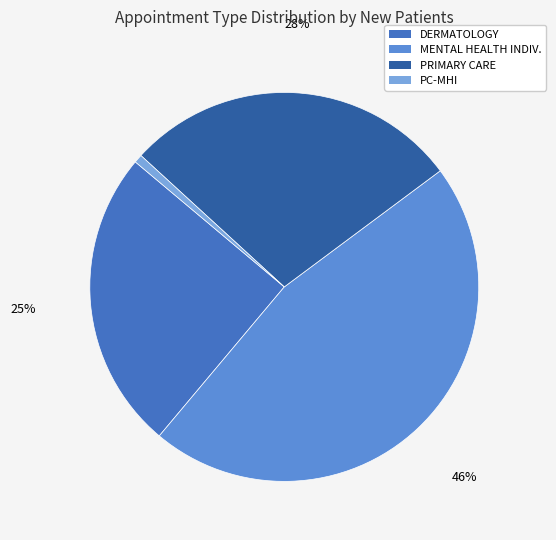

Is there any slice that represents more than half of the pie?

No